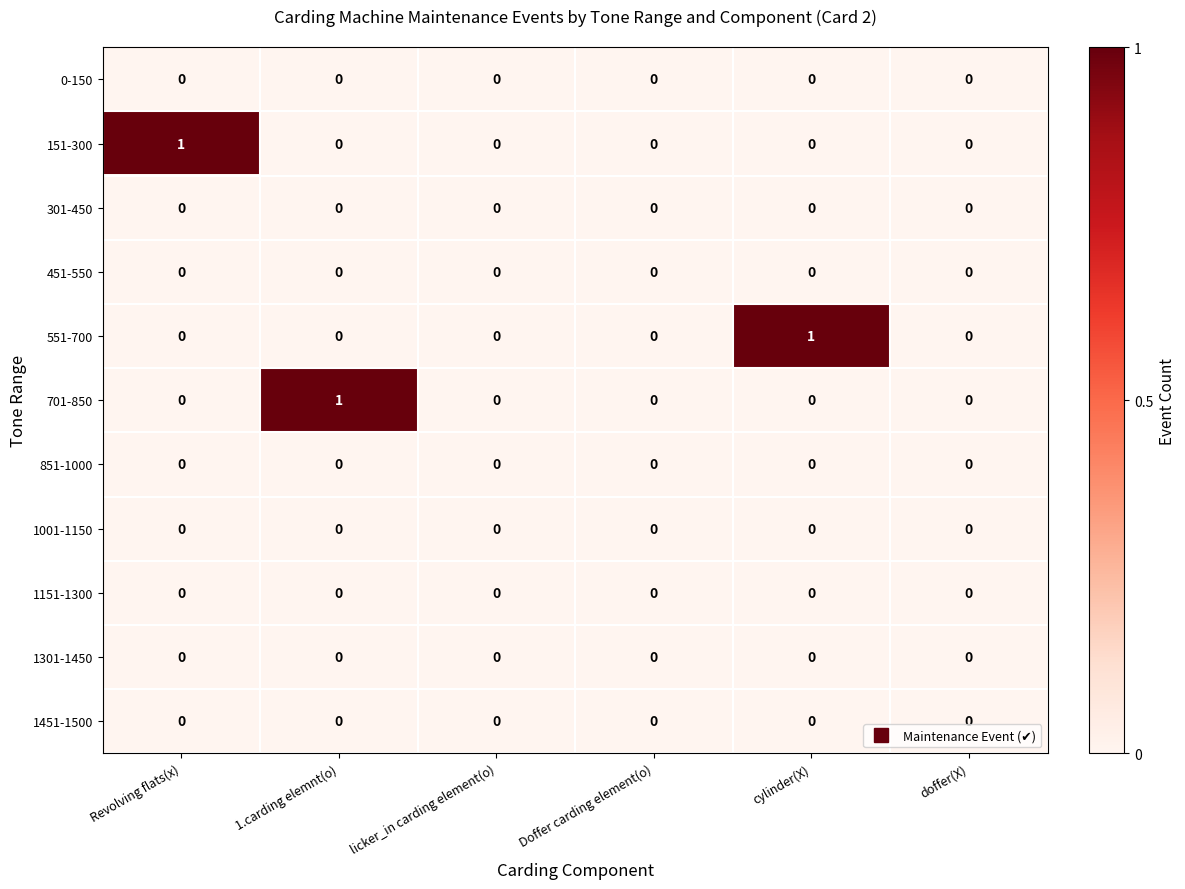

How many 551-700 values are between 0 and 1?

6